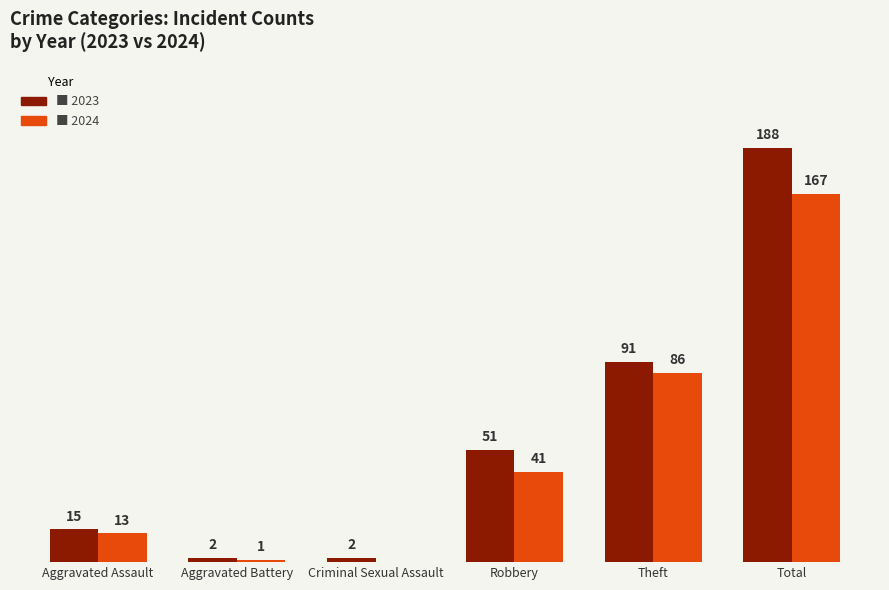

At which category is the sum across all series the highest?

Total